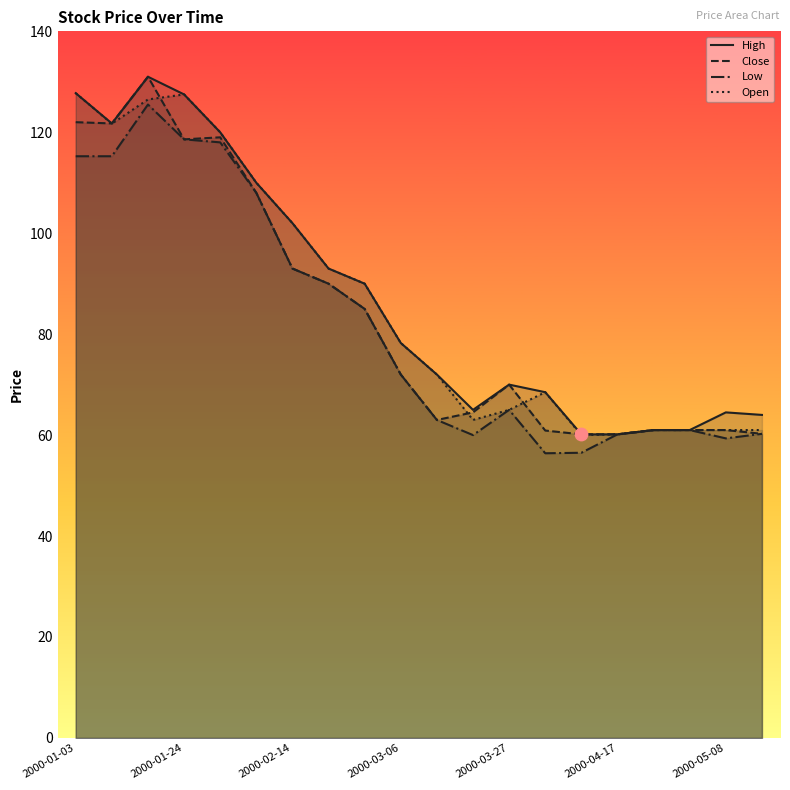

What are all the series names shown in the legend?

High, Close, Low, Open